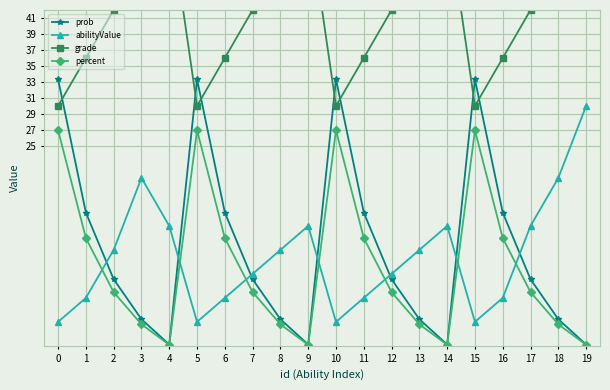

What is the value of the abilityValue point at the 2nd from the left?

6.0